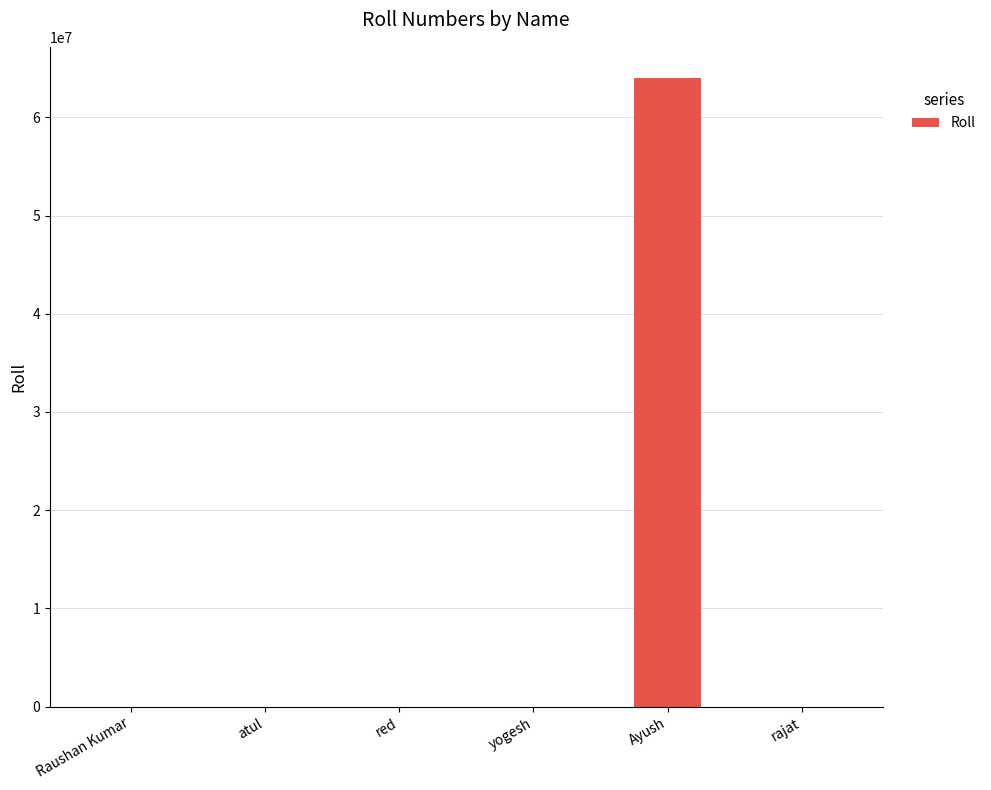

What is the greatest value displayed?

63969795